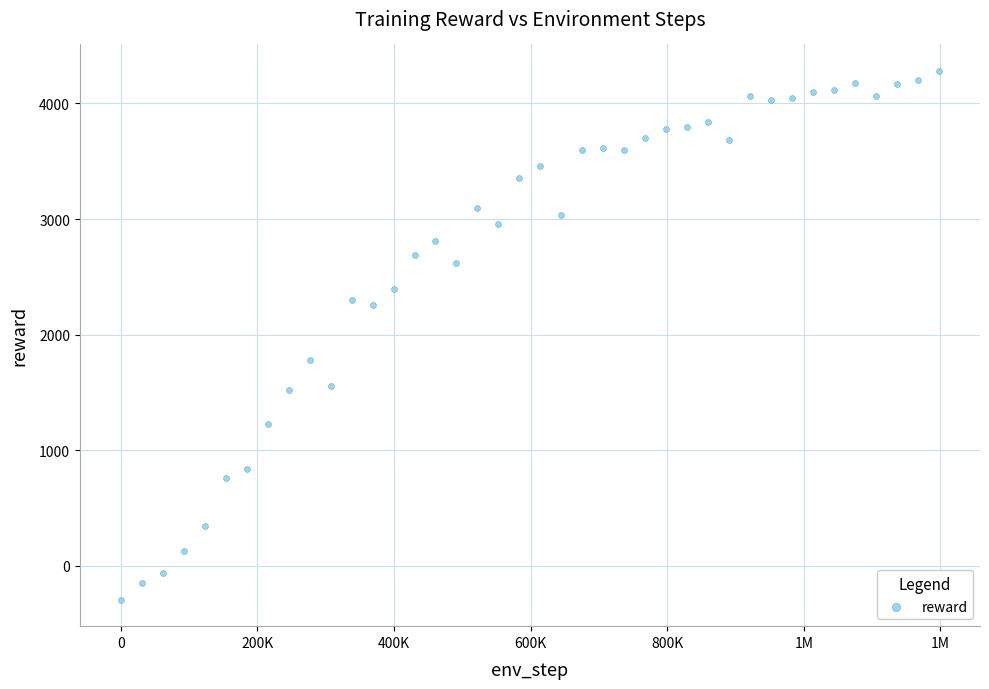

What is the range of Y values (max minus min)?

4575.1